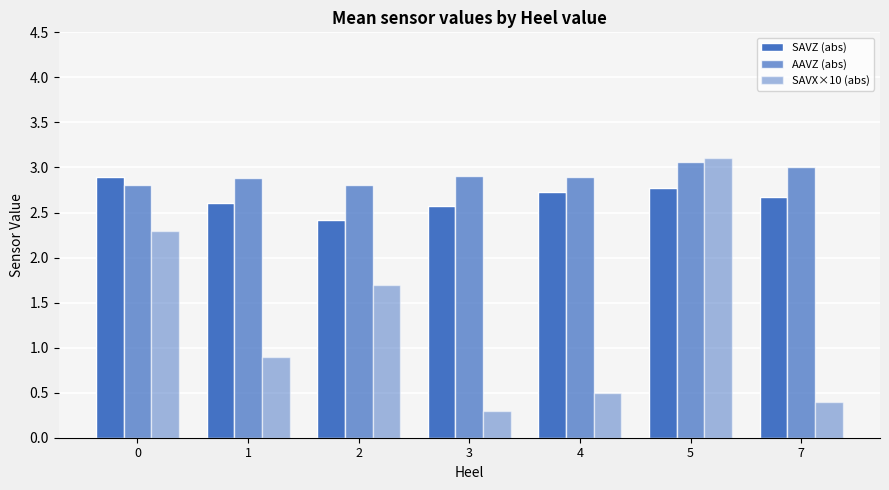

What is the spread (max minus min) of values at 7?

2.6